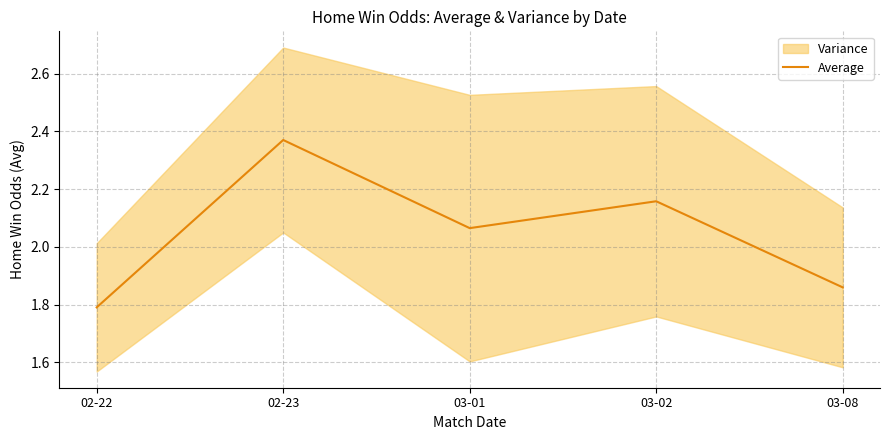

At which category does the data reach its first local peak?

02-23